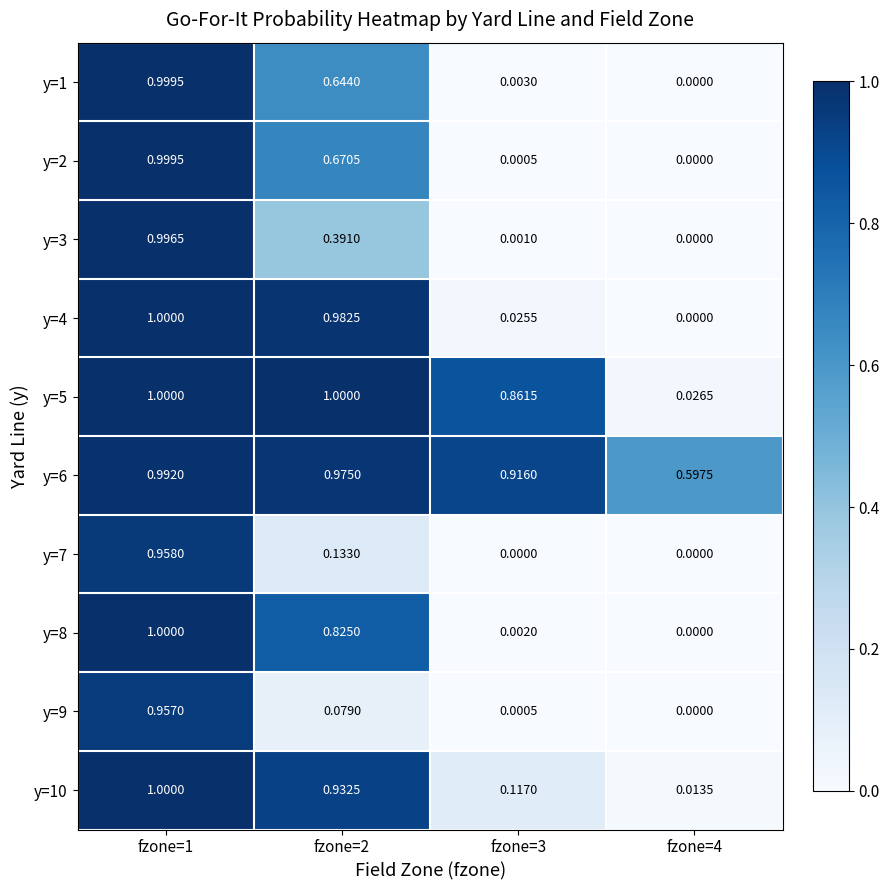

At how many categories does at least one series exceed 0?

4